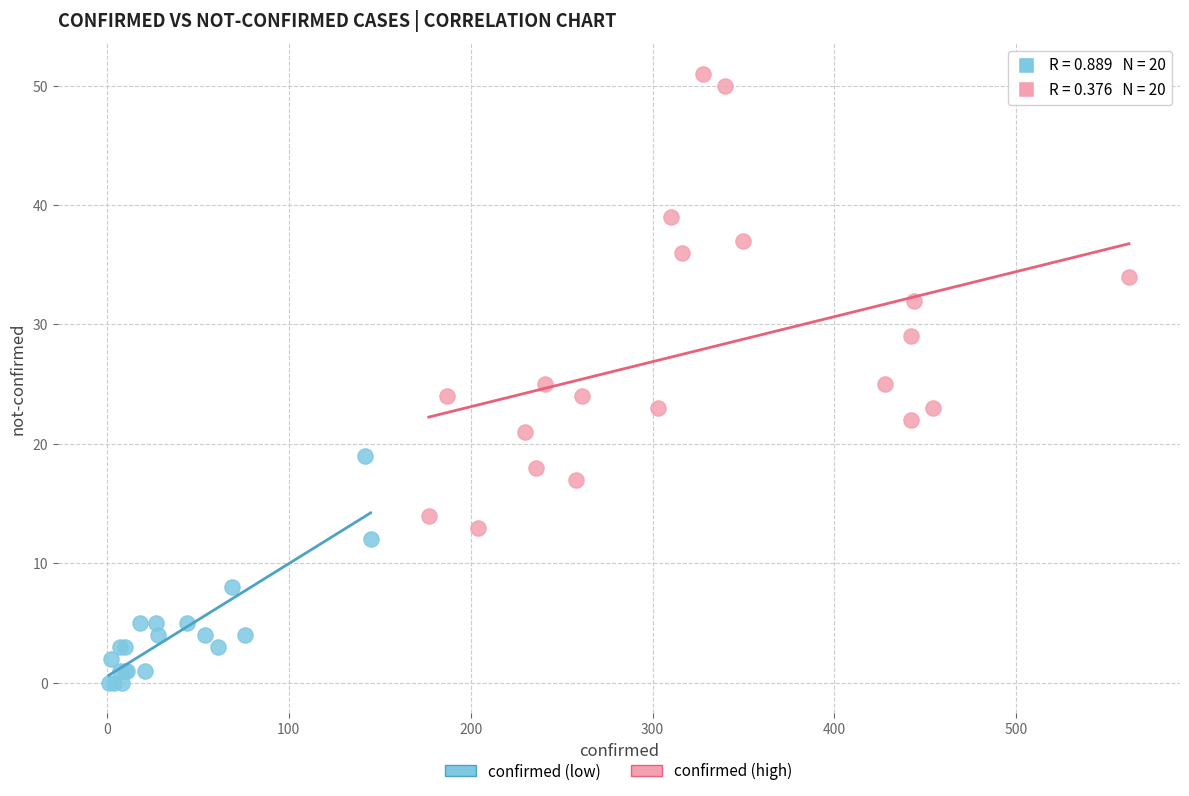

Which series contains the highest Y value?

confirmed (high)